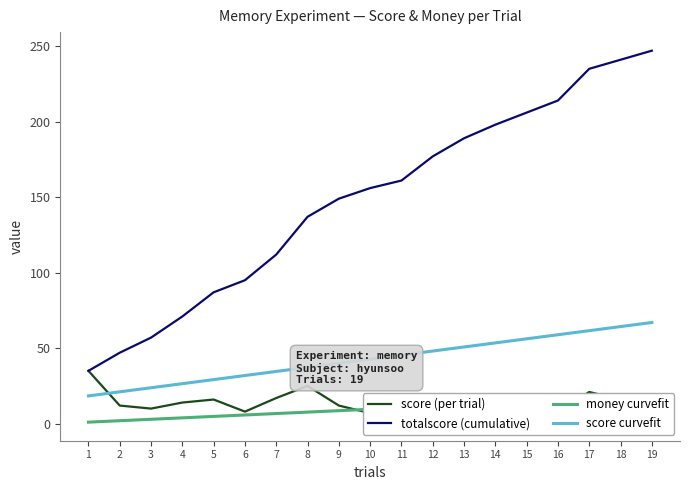

At which label does money curvefit first exceed 9?

10